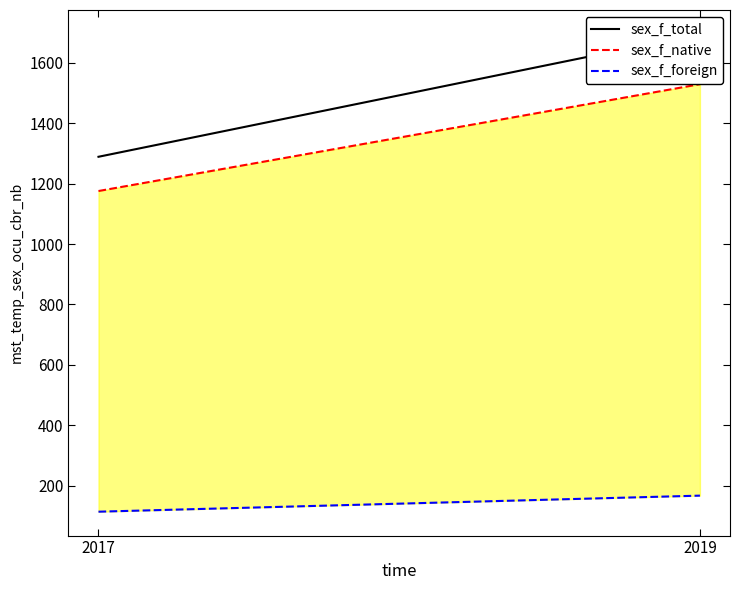

What is the spread (max minus min) of values at 2019?

1529.5